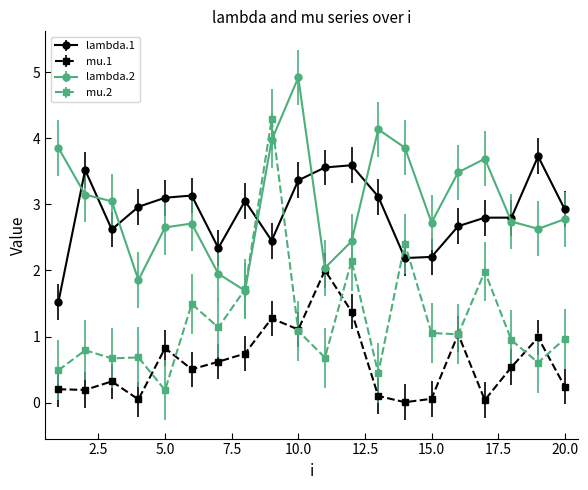

Which series ends up on top after the final intersection of lambda.2 and mu.2?

lambda.2